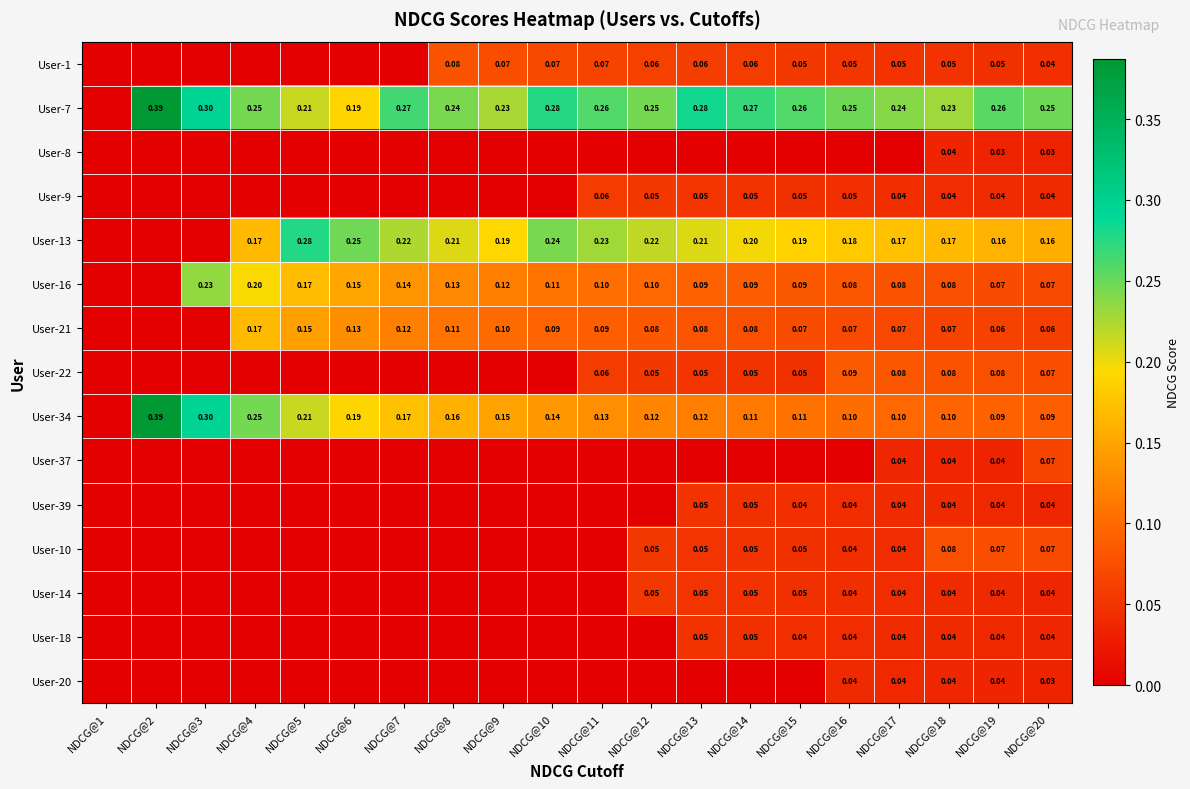

Rank the series at NDCG@11 from lowest to highest value.

User-8, User-37, User-39, User-10, User-14, User-18, User-20, User-9, User-22, User-1, User-21, User-16, User-34, User-13, User-7